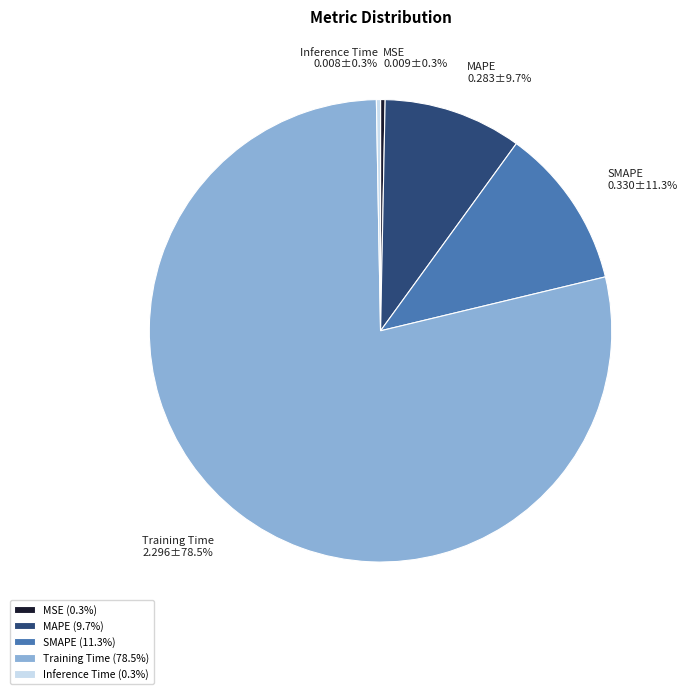

Is it true that Inference Time is 9% of the pie?

False